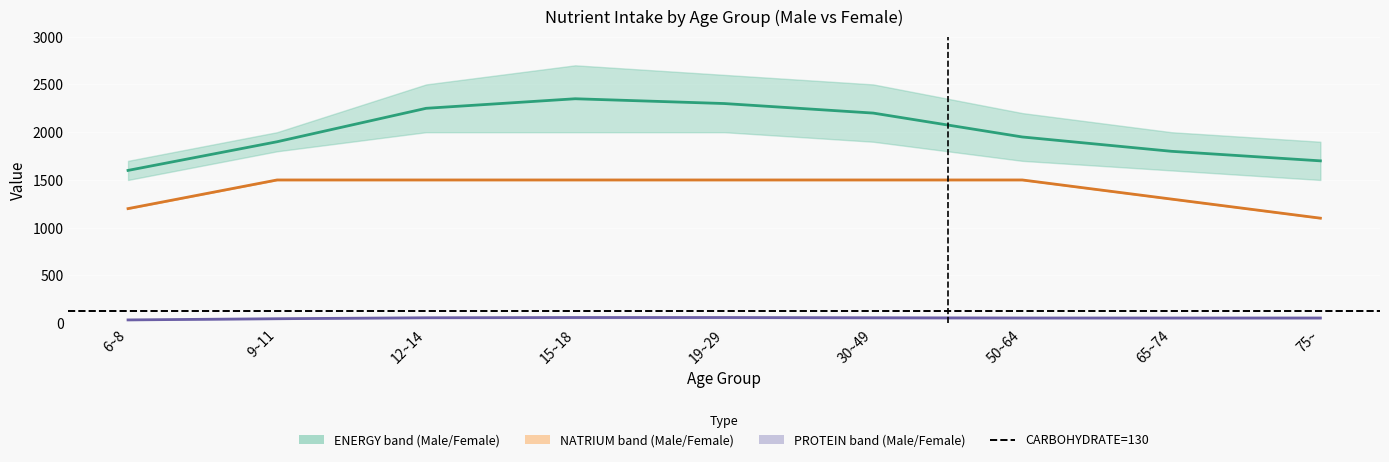

What is the lowest value of the ENERGY (mid) series?

1600.0